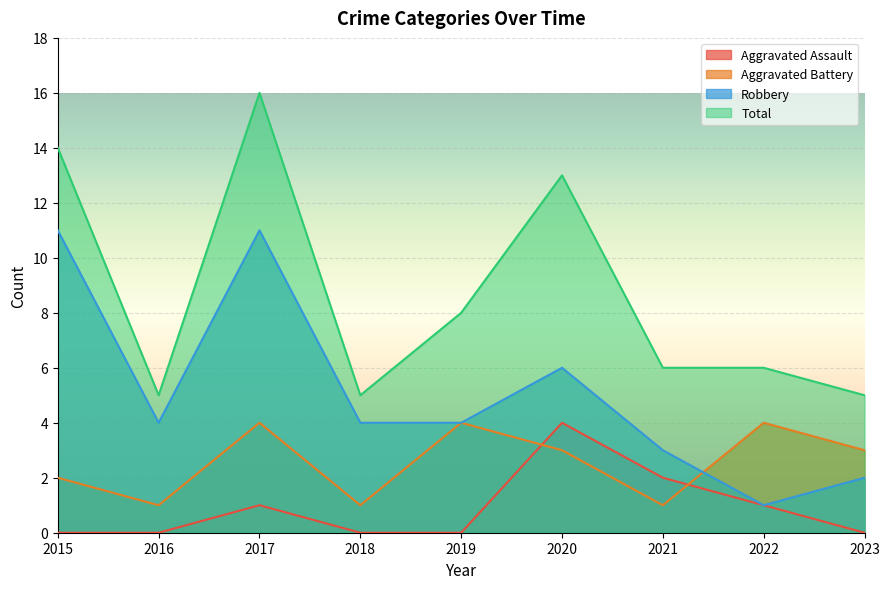

Is the value of Aggravated Assault at 2020 greater than the value of Aggravated Battery at 2019?

No